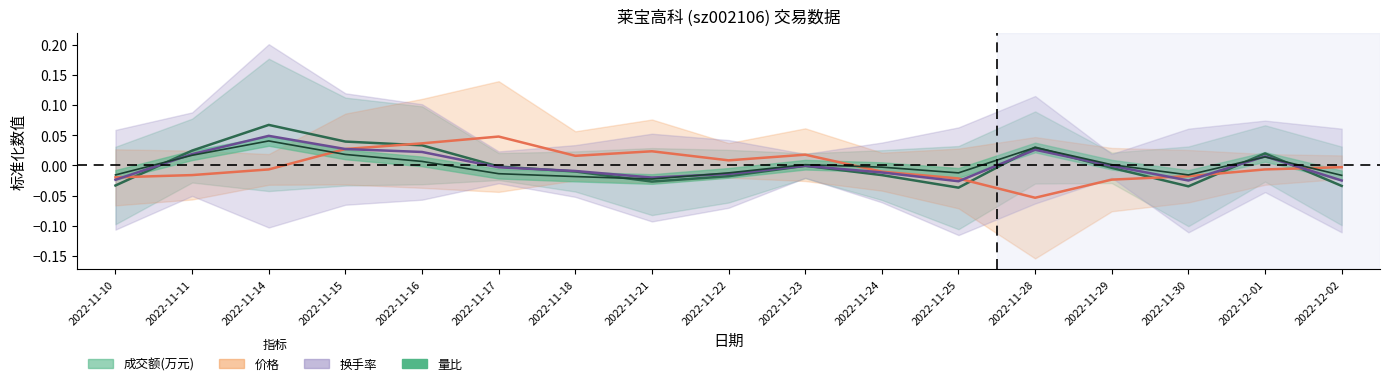

True or false: 成交额(万元) has a value of -0.0 at 2022-12-02.

False